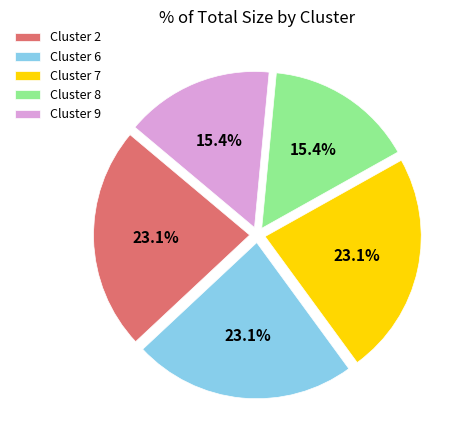

How many segments does this pie chart have?

5